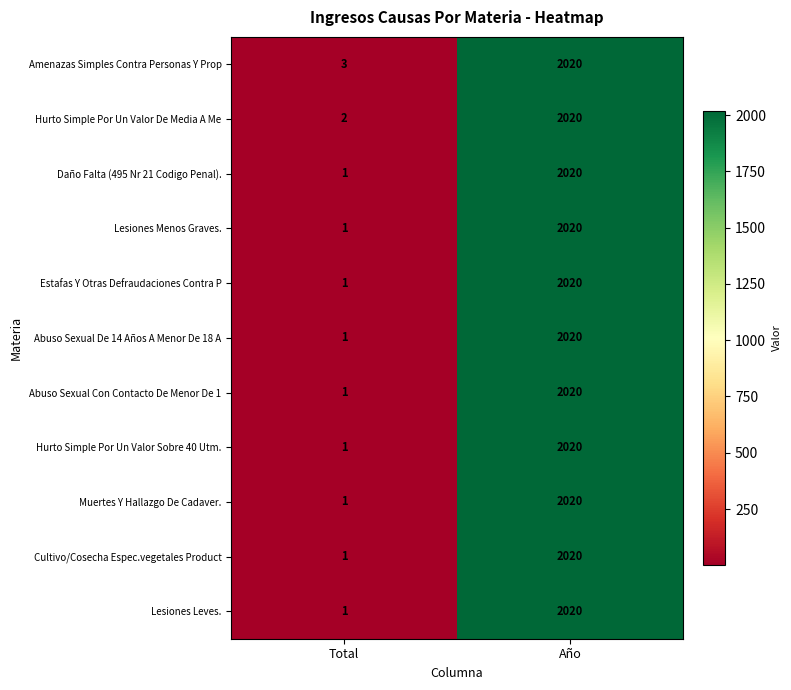

The Hurto Simple Por Un Valor Sobre 40 Utm. series shows 2 at Total. True or false?

False